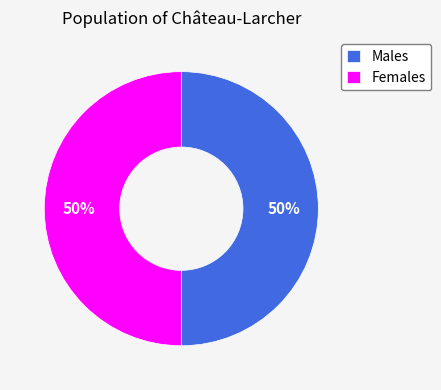

The Females slice represents 57% of the pie. True or false?

False